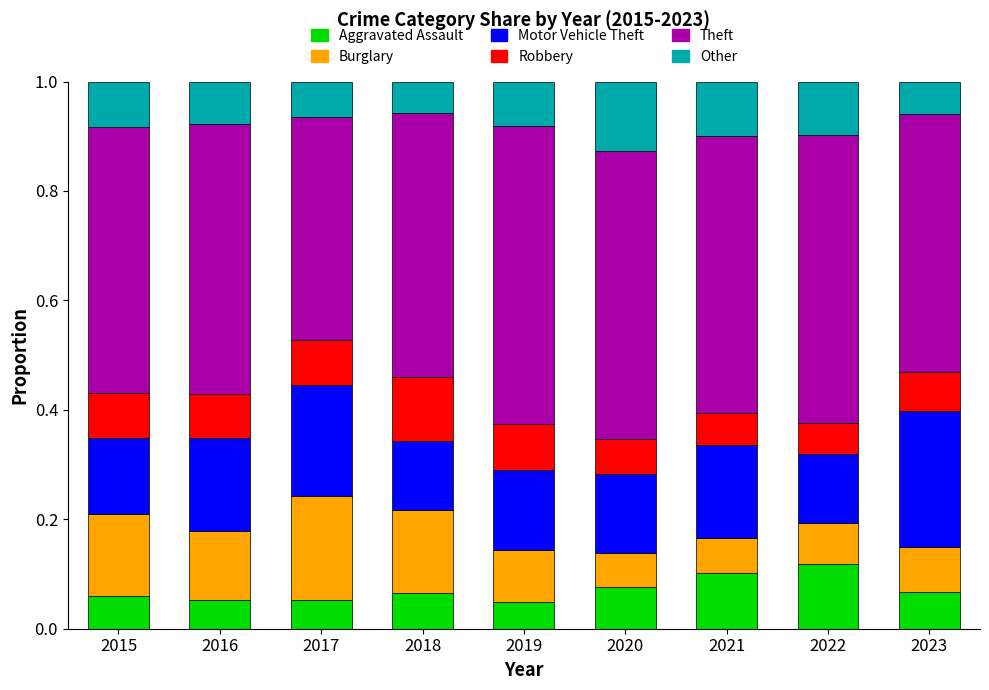

What is the total value across all series at 2021?

1.0